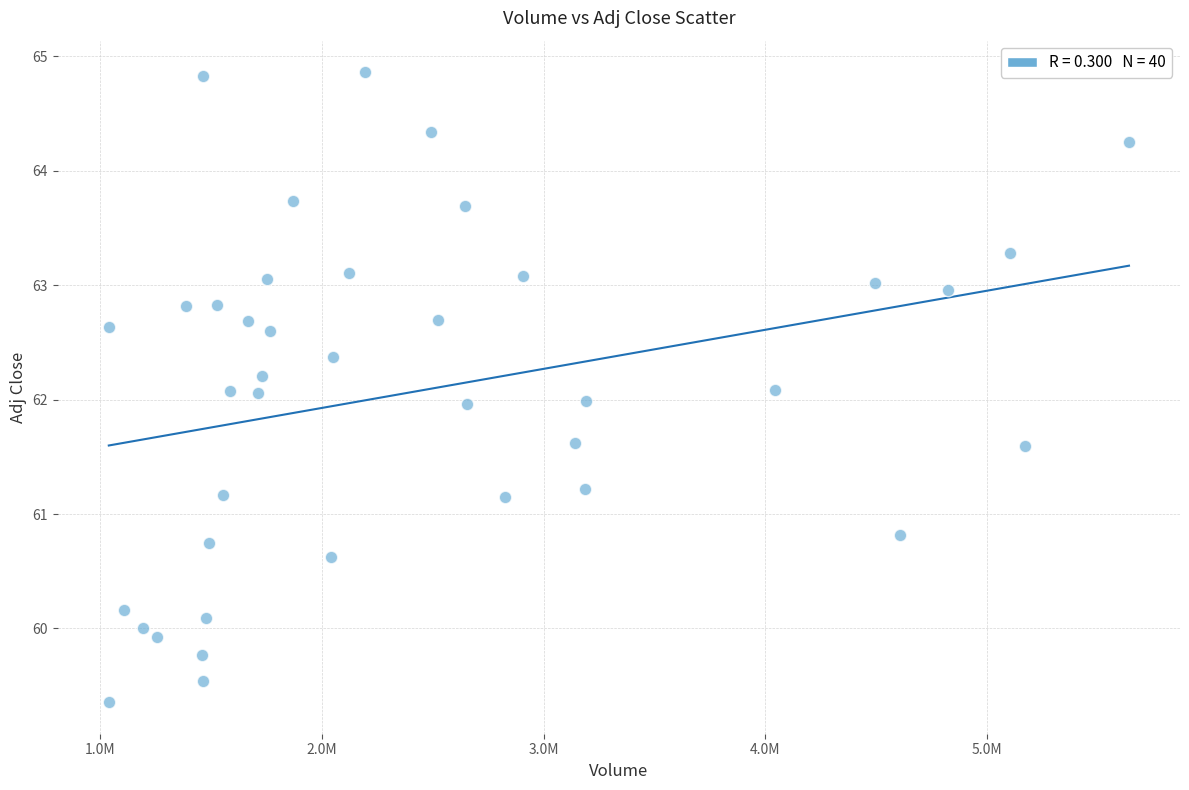

What is the range of Y values (max minus min)?

5.5